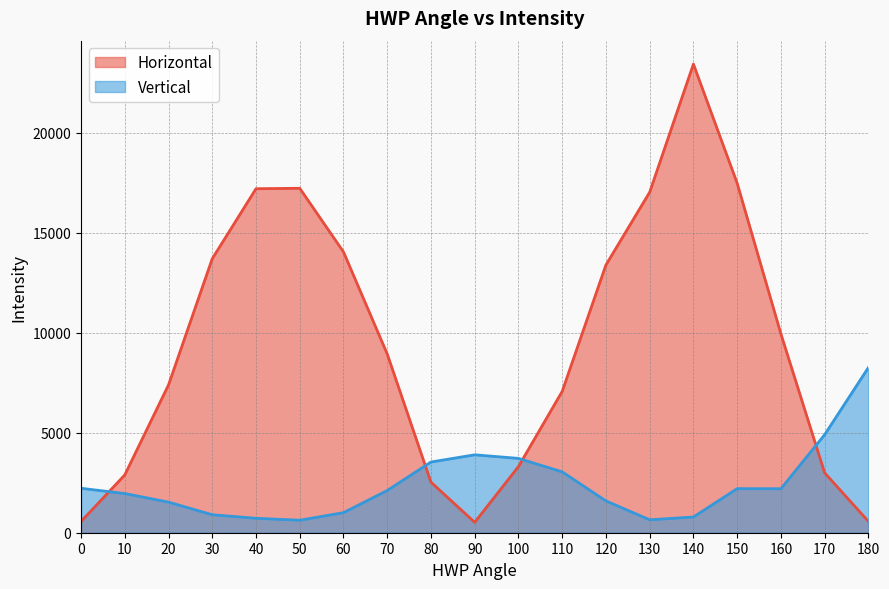

Reading right to left, extract all data points from this chart.

Horizontal: 180=567	170=2994	160=9944	150=17476	140=23429	130=17024	120=13387	110=7065	100=3306	90=520	80=2528	70=8937	60=14039	50=17221	40=17198	30=13701	20=7390	10=2890	0=560
Vertical: 180=8257	170=4900	160=2199	150=2203	140=785	130=647	120=1590	110=3043	100=3716	90=3895	80=3535	70=2111	60=1003	50=625	40=721	30=900	20=1530	10=1959	0=2222